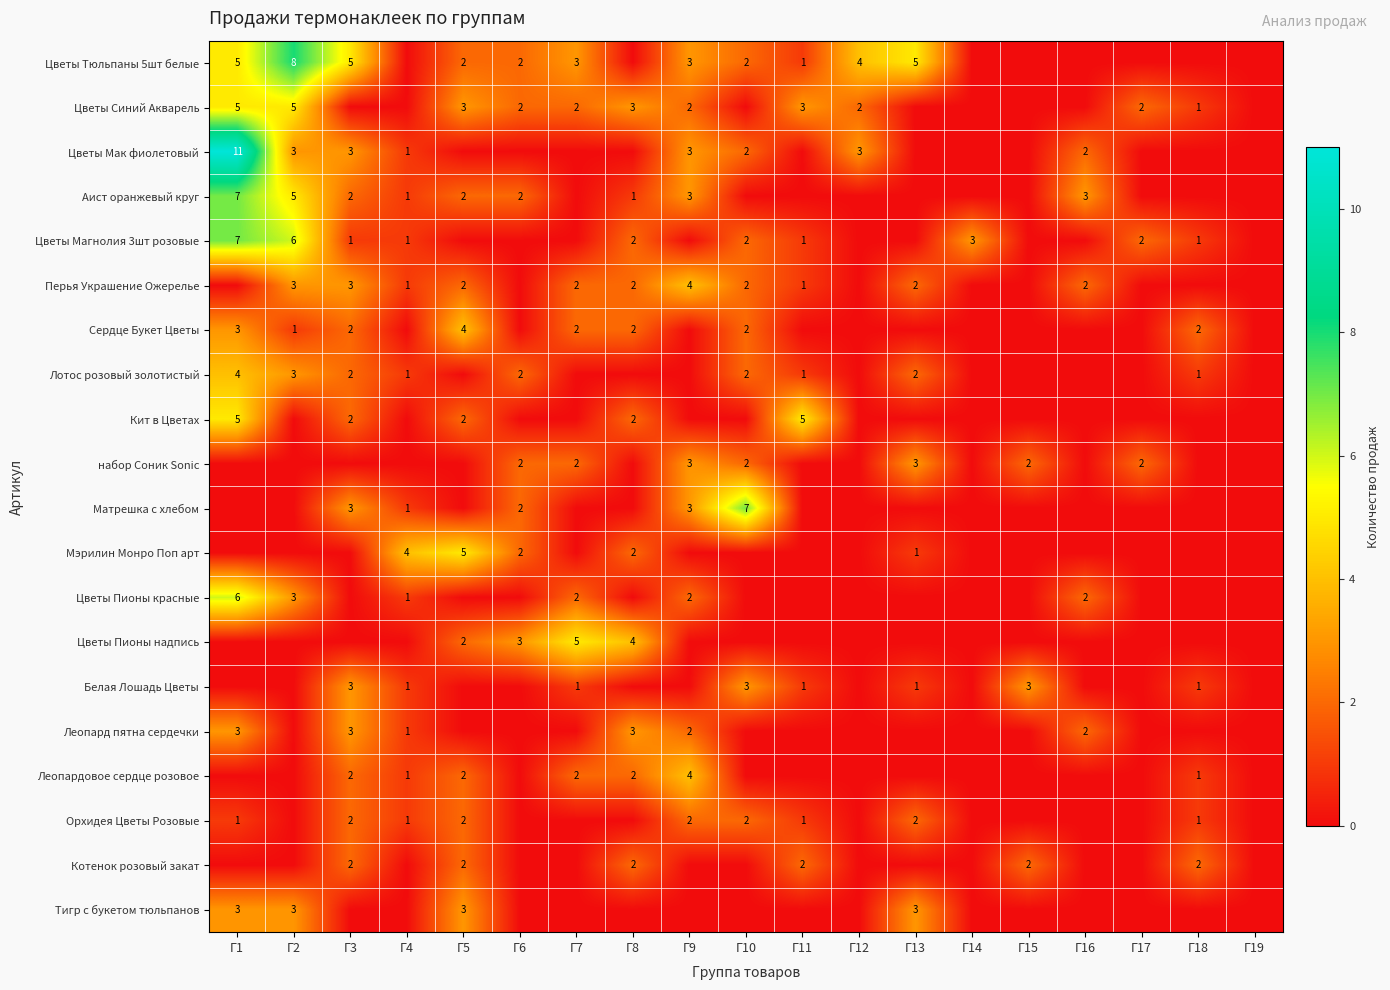

Is the value of Леопард пятна сердечки at Г4 greater than the value of Аист оранжевый круг at Г2?

No